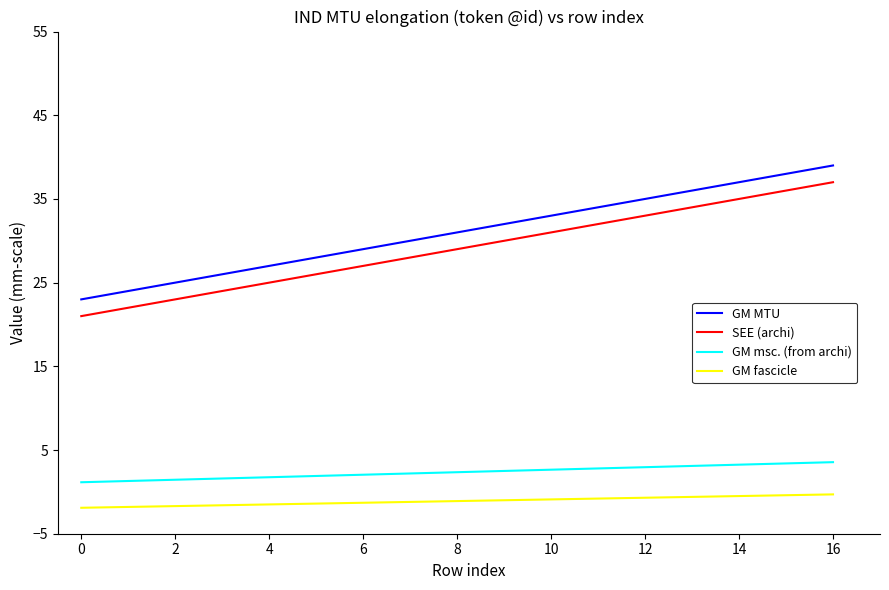

True or false: SEE (archi) and GM msc. (from archi) cross at least once.

False